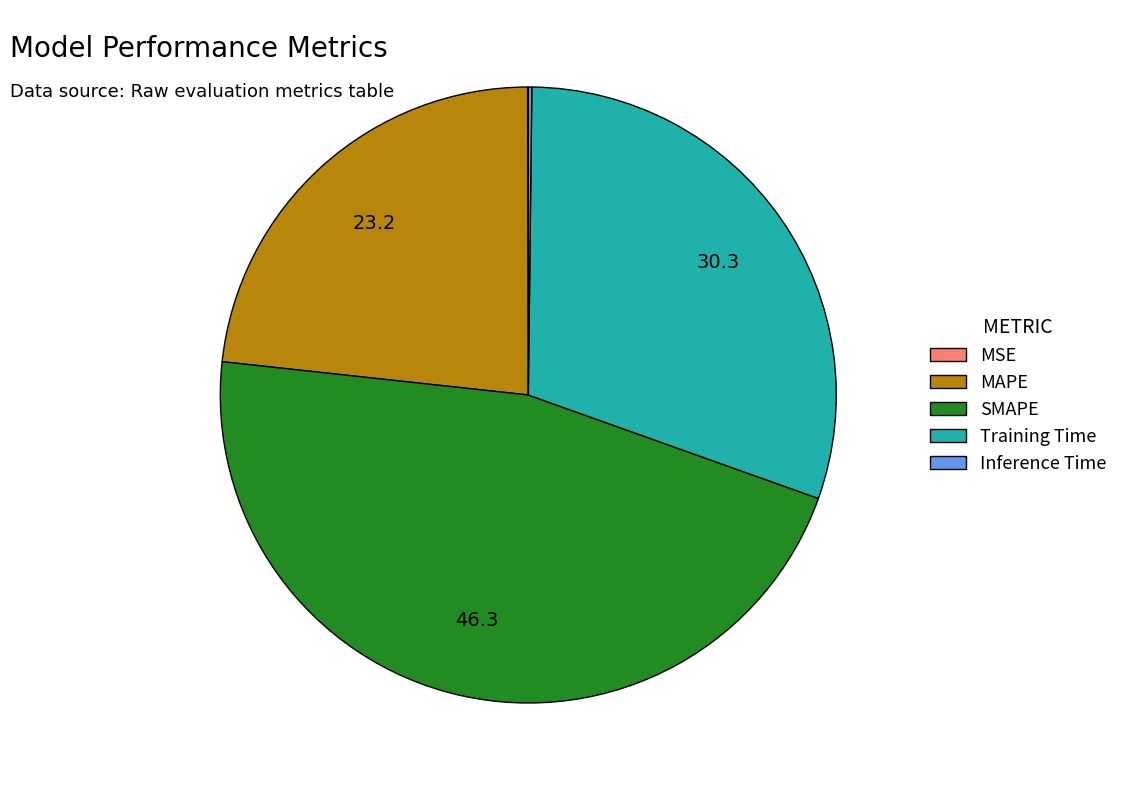

The MAPE slice represents 12% of the pie. True or false?

False